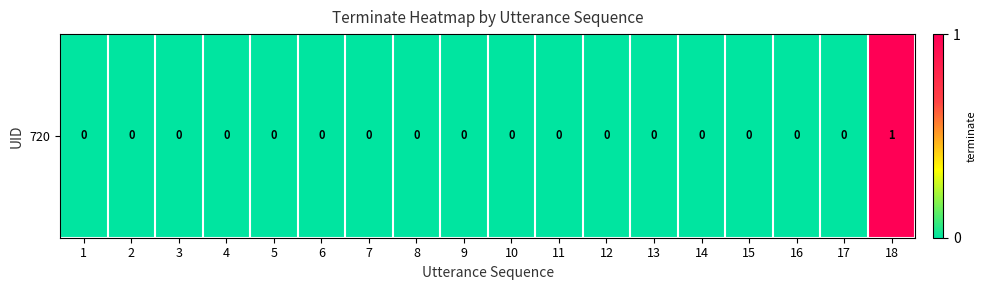

How many positive values are there?

1